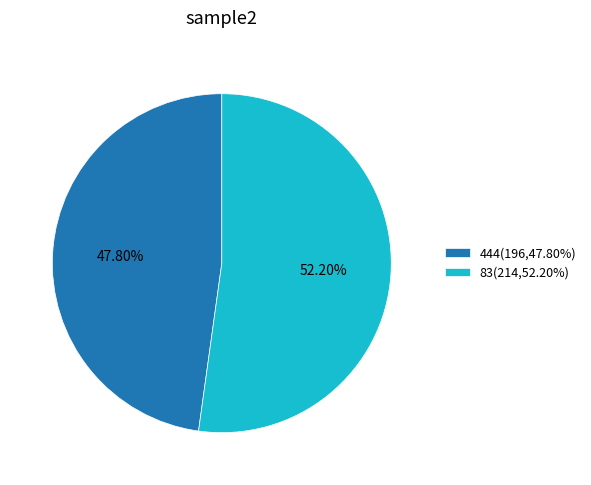

Is 444 the majority of the pie?

No